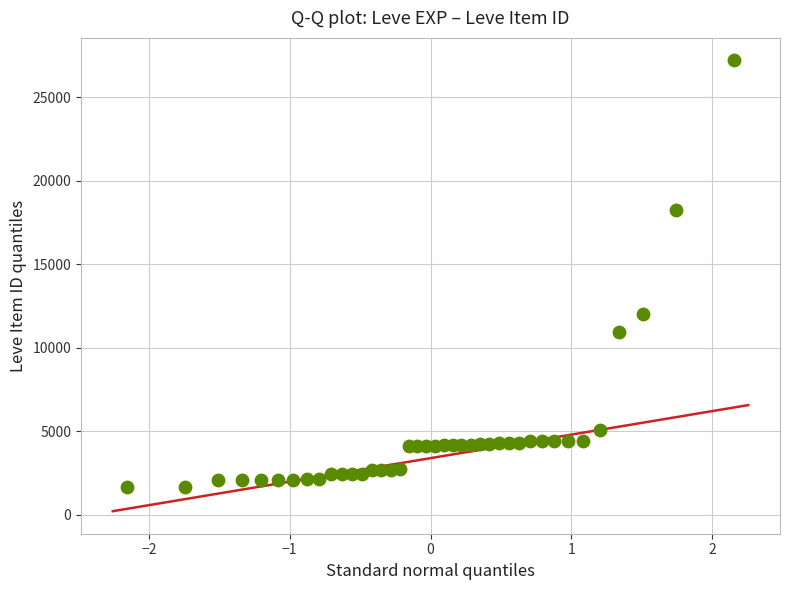

What is the range of Y values (max minus min)?

25534